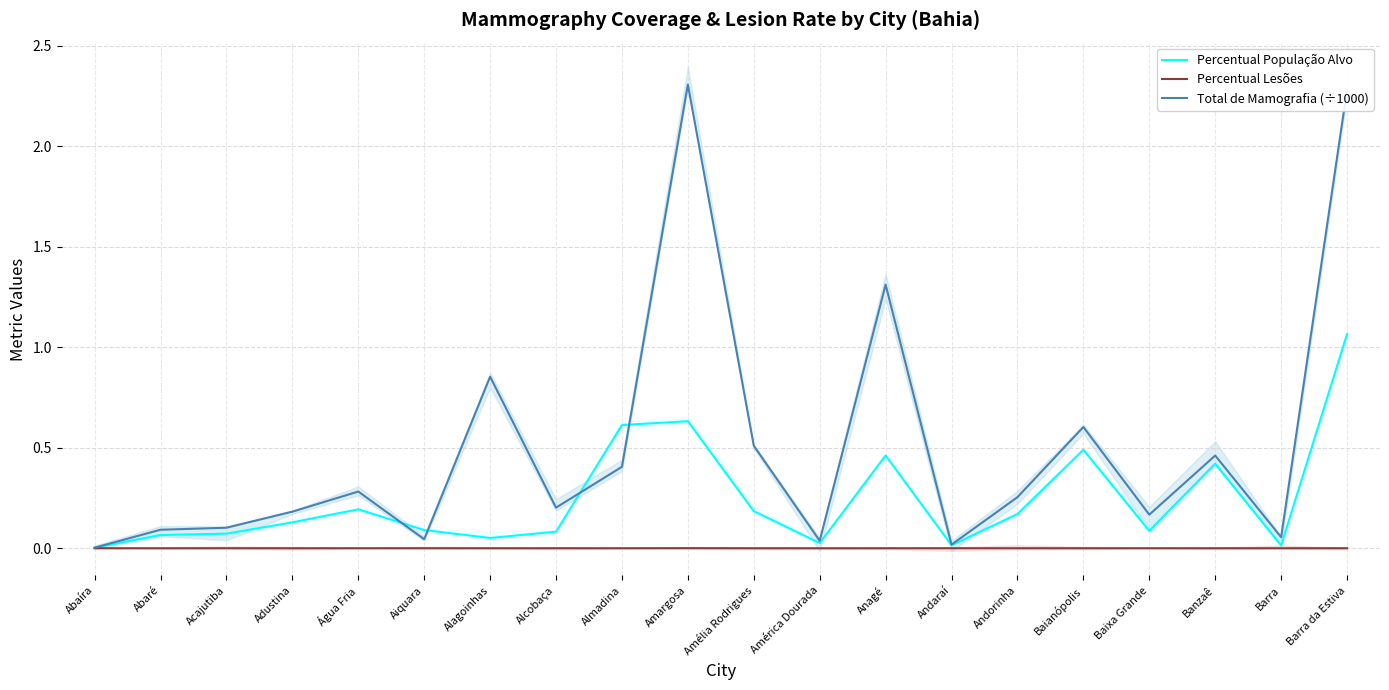

List the series in order of their overall mean, highest first.

Total de Mamografia (÷1000), Percentual População Alvo, Percentual Lesões